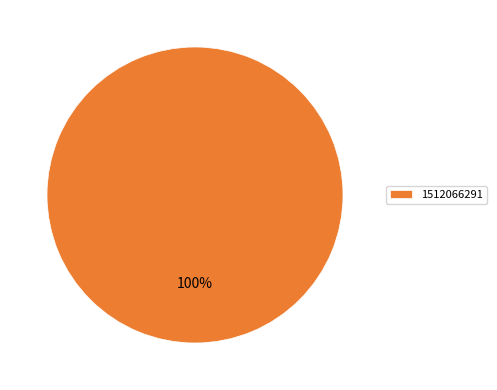

True or false: 1512066291 accounts for 100% of the total.

True